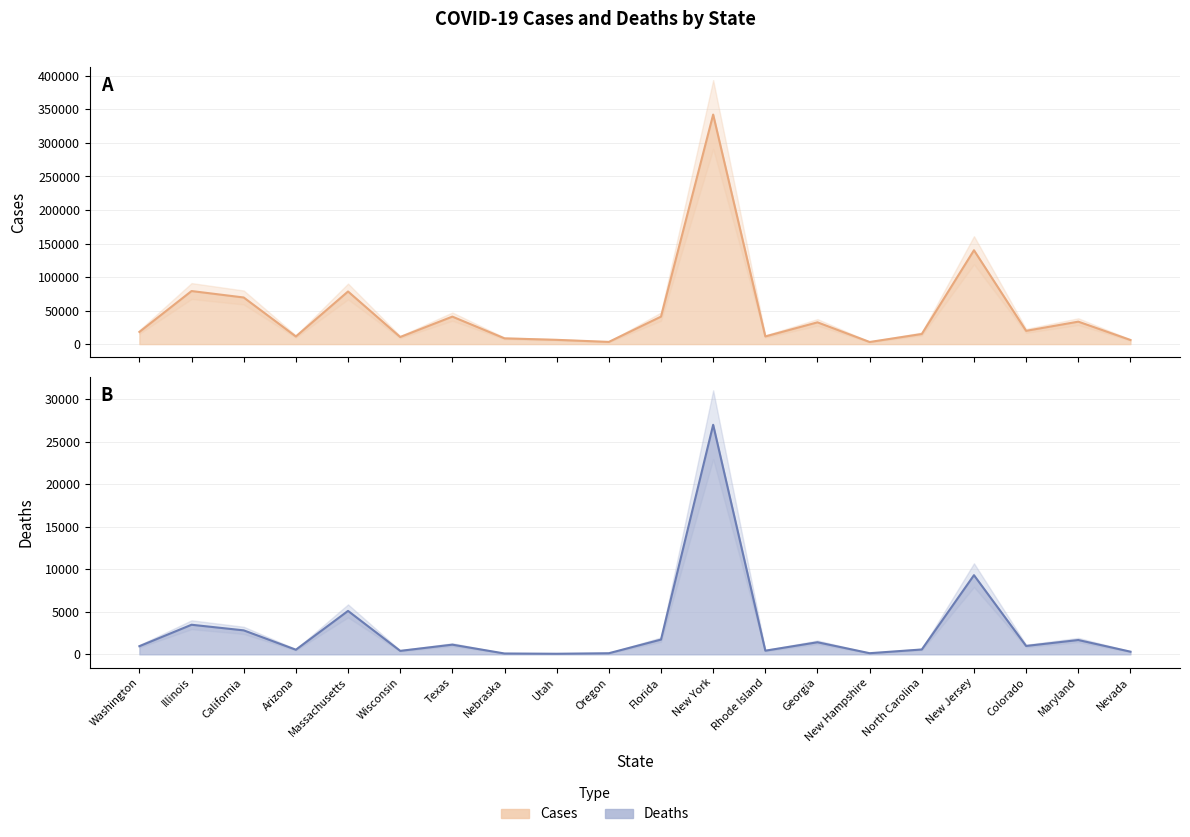

Rank the categories by cases value from lowest to highest.

New Hampshire, Oregon, Nevada, Utah, Nebraska, Wisconsin, Arizona, Rhode Island, North Carolina, Washington, Colorado, Georgia, Maryland, Florida, Texas, California, Massachusetts, Illinois, New Jersey, New York